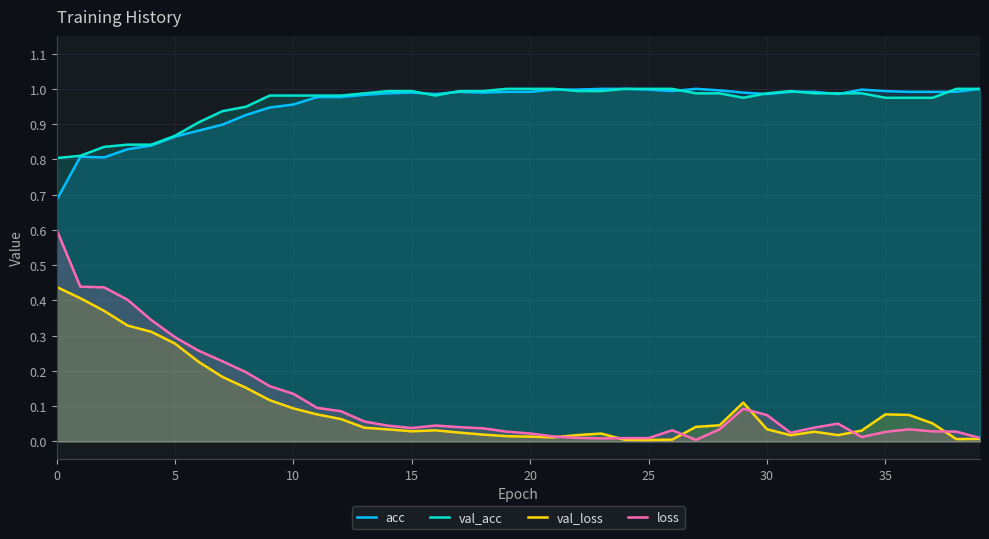

The loss series shows 0.0 at 25. True or false?

True